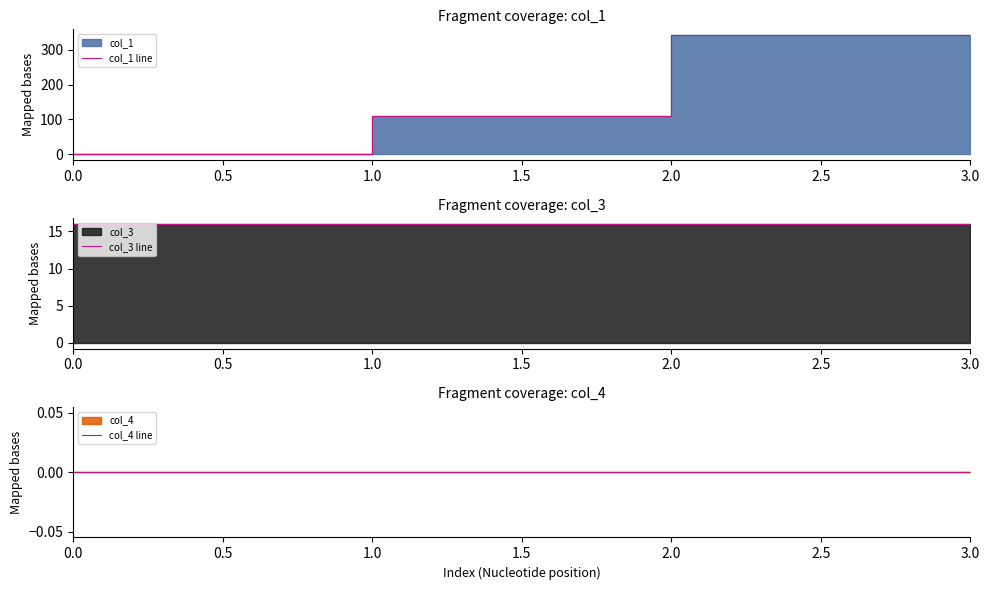

List the labels in order of col_4 line value, largest first.

0.0, 1.0, 2.0, 3.0